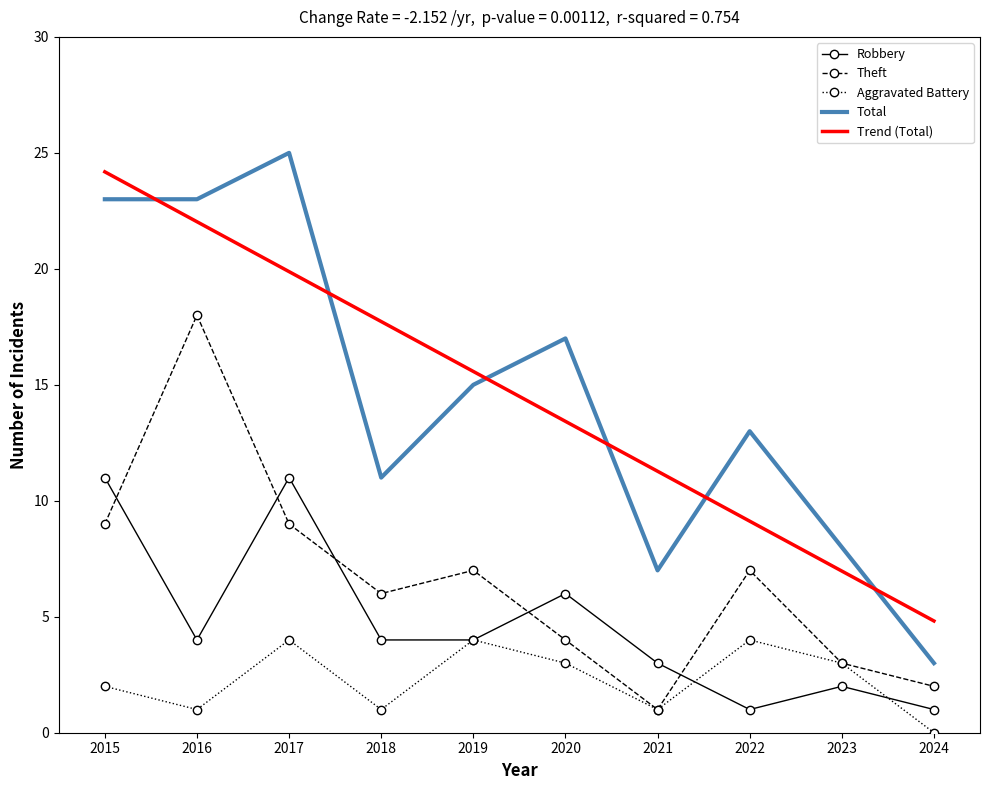

Which series has the largest range (max minus min)?

Total